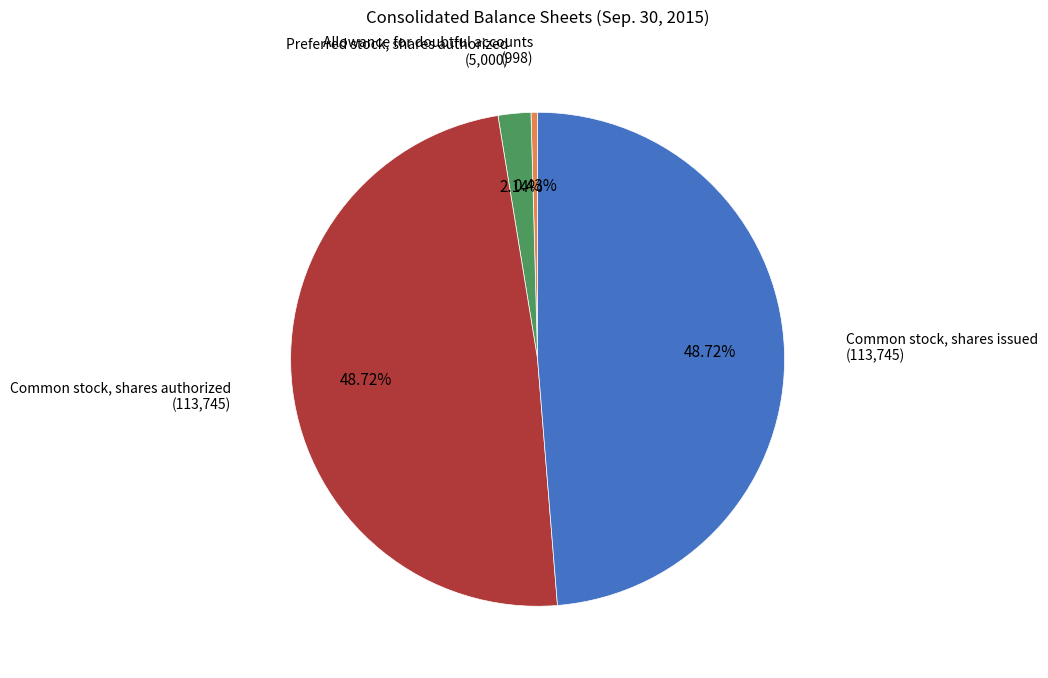

Is there a majority slice in this chart?

No